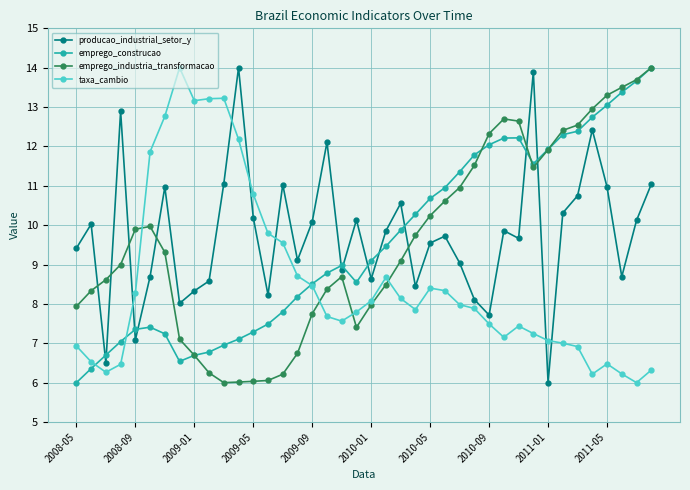

True or false: emprego_construcao has more than 1 interior local peaks.

True